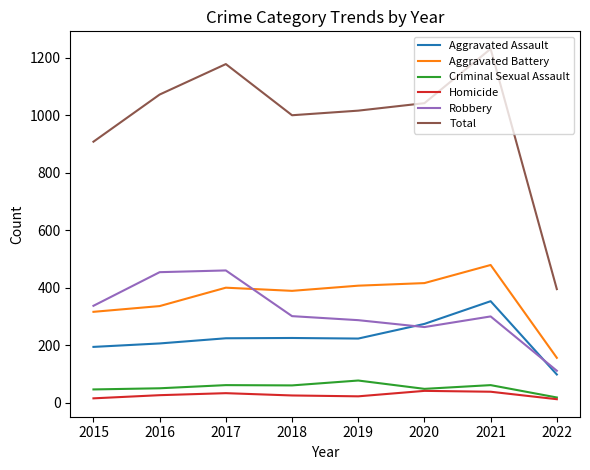

Does the chart have visible grid lines?

No